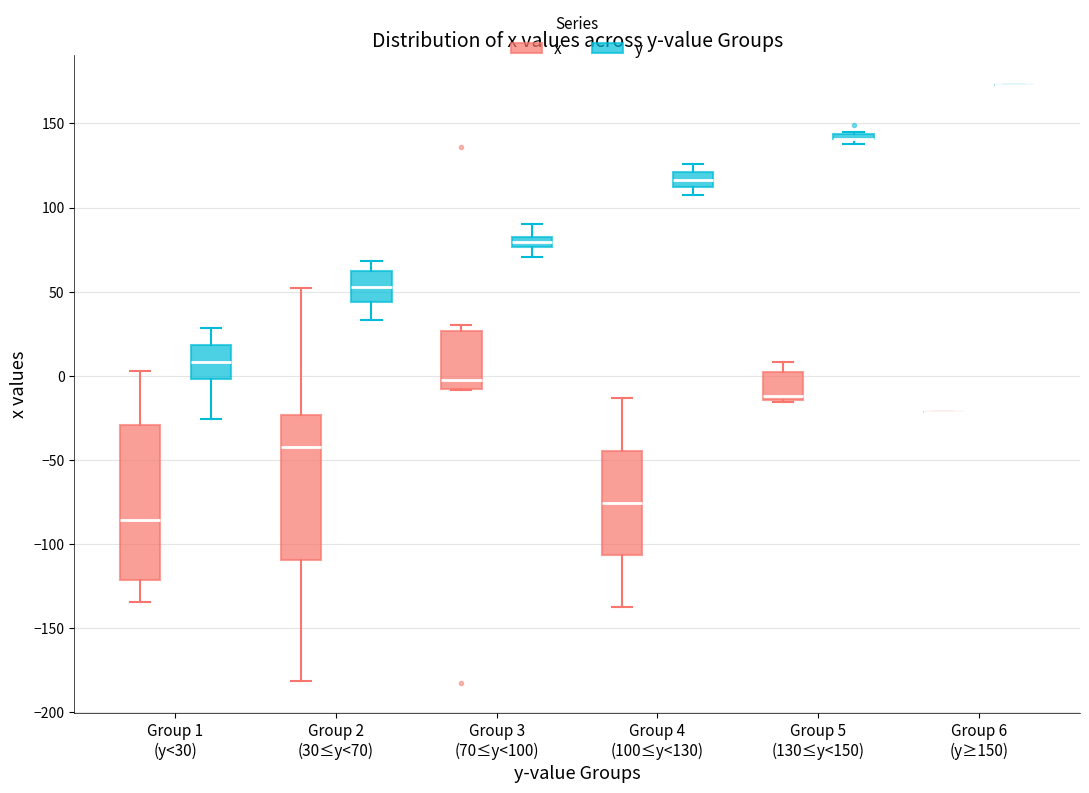

Where is the lower edge of the box for Group 2 (30≤y<70) (y) on the y-axis? The values are not printed on the chart, so give them approximately, as read against the axis.

45